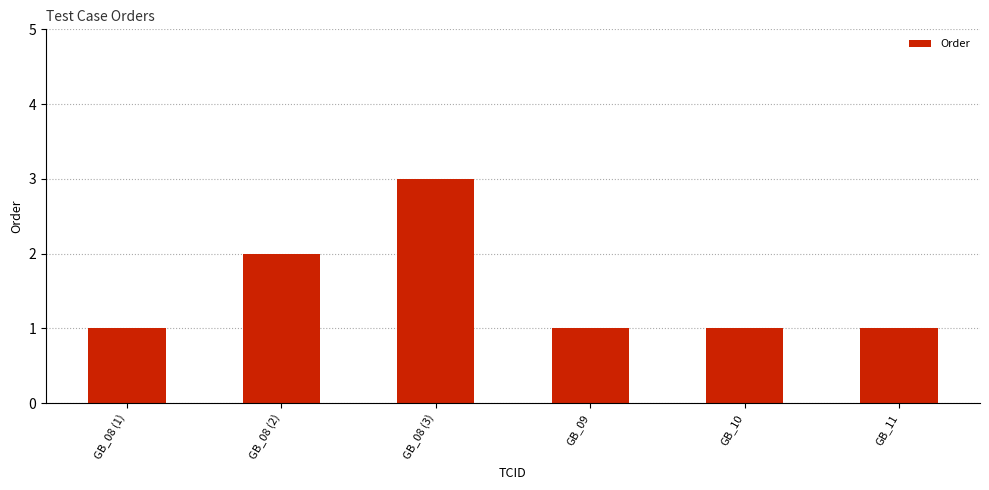

What is the sum of the values at GB_10 and GB_08 (2)?

3